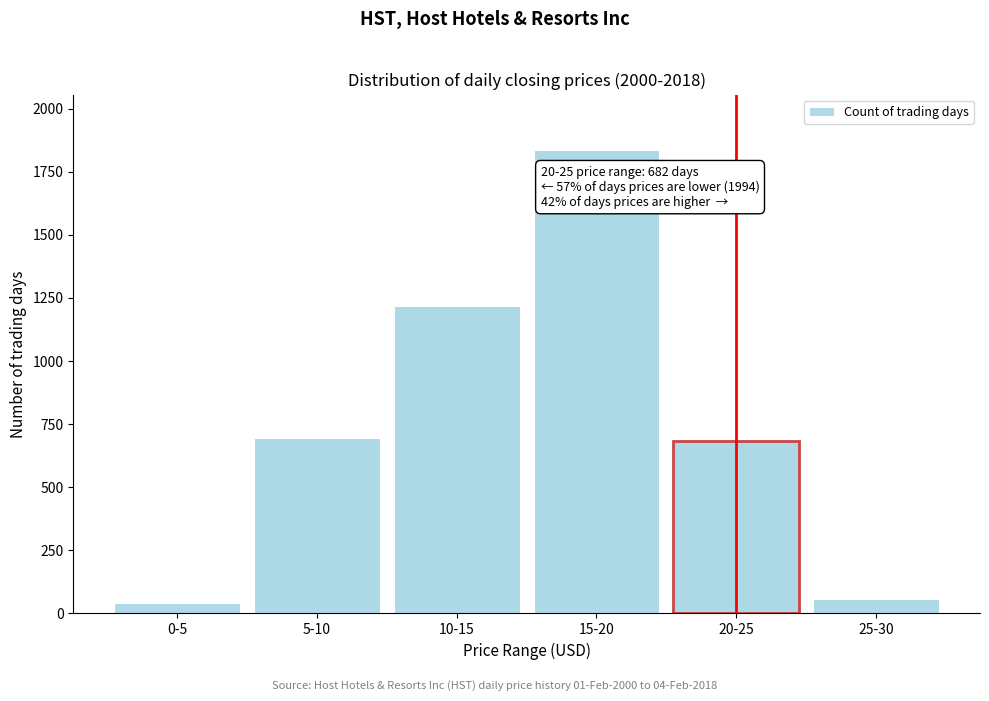

Reading right to left, what are all the values shown in this chart?

25-30=59	20-25=682	15-20=1835	10-15=1218	5-10=694	0-5=43